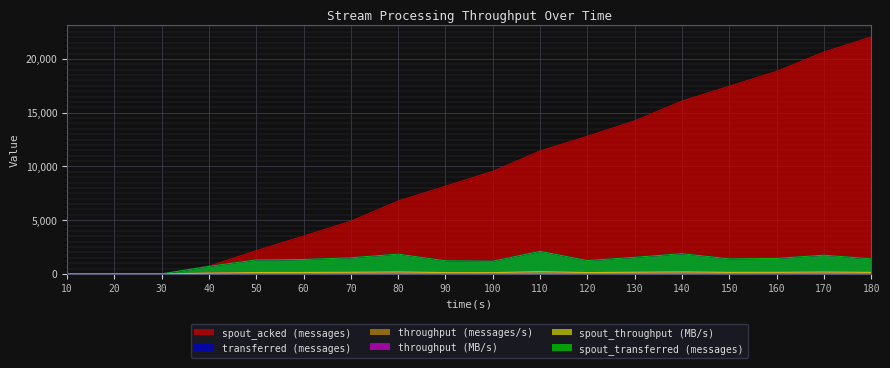

Is the value of spout_acked (messages) at 160 greater than the value of transferred (messages) at 120?

Yes